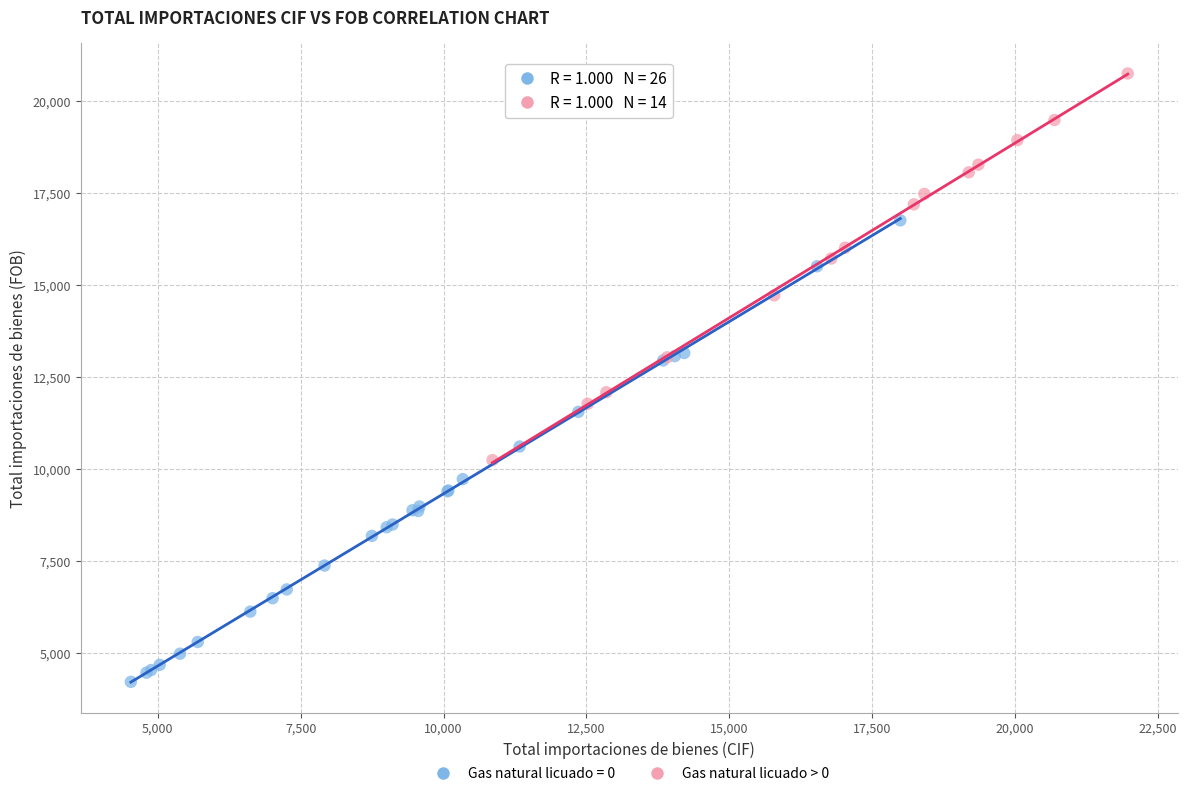

Which series contains the highest Y value?

Gas natural licuado > 0